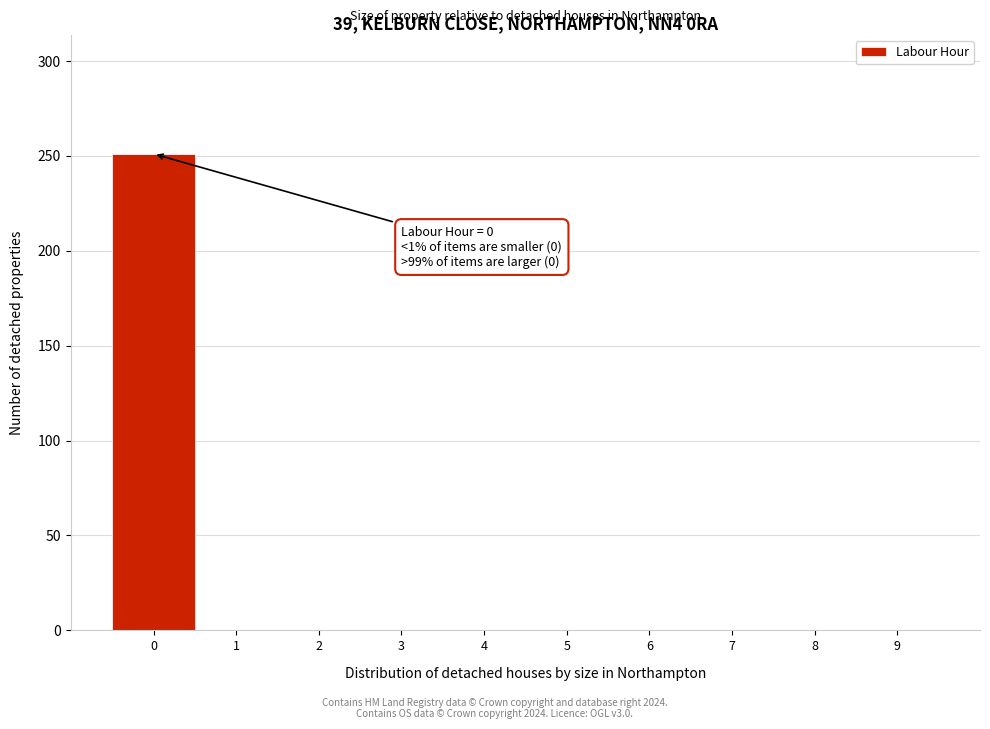

Which range on the x-axis has the tallest bar?

-0.5 to 0.5